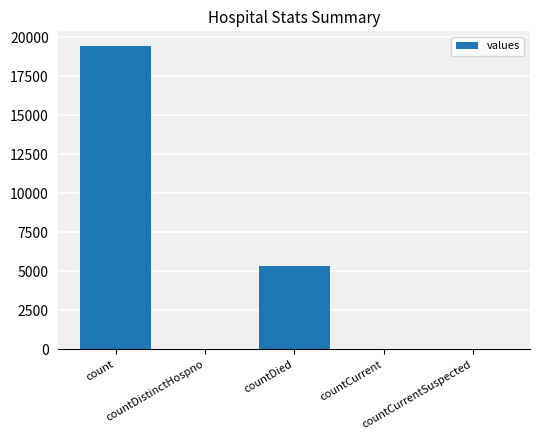

What is the maximum value shown in the chart?

19420